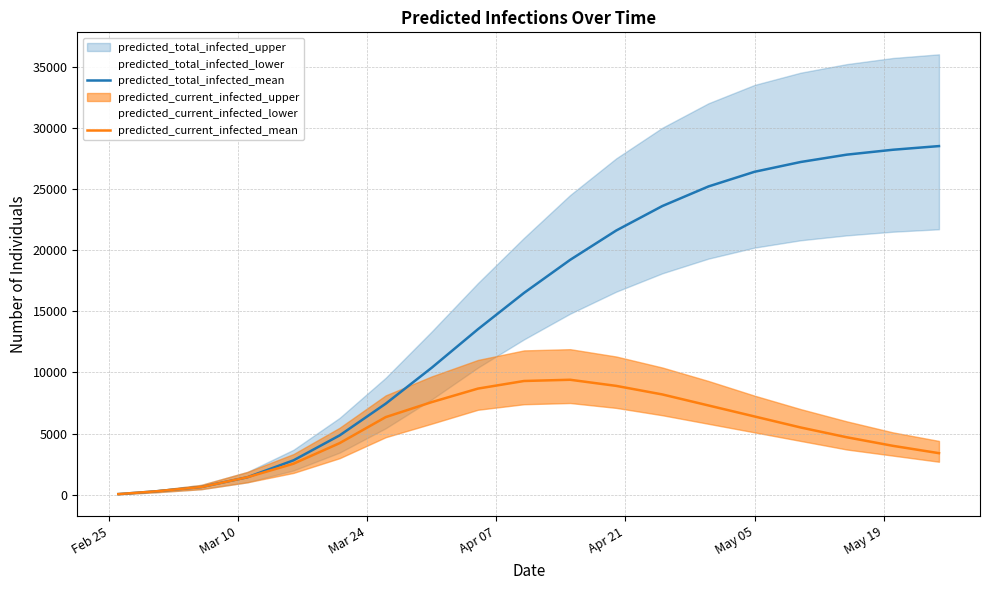

Does the chart have visible grid lines?

Yes